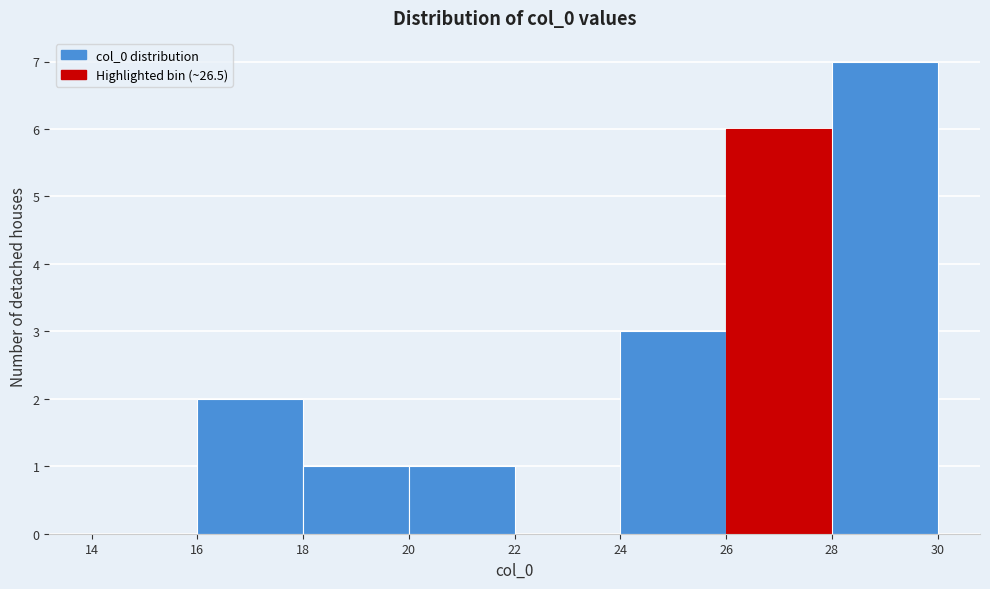

Reading left to right, transcribe this chart: for each bar, give the range it covers on the x-axis and its height. The values are not printed on the chart, so give them approximately, as read against the axis.

14 to 16: 0
16 to 18: 2
18 to 20: 1
20 to 22: 1
22 to 24: 0
24 to 26: 3
26 to 28: 6
28 to 30: 7